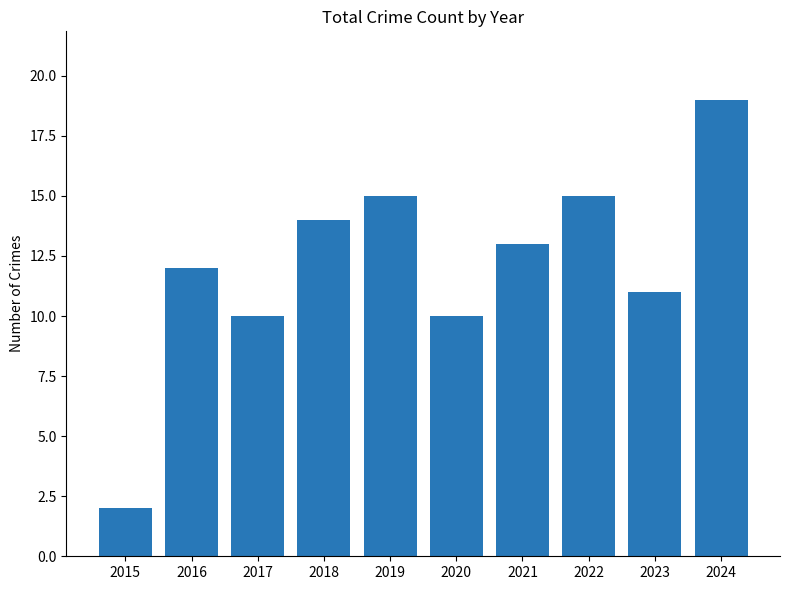

True or false: the data shows 15 at 2022.

True